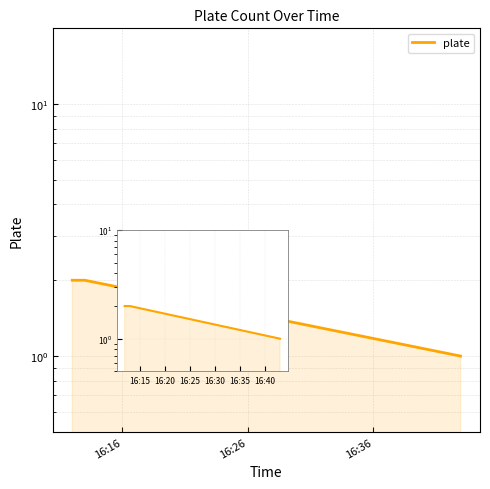

What is the smallest value displayed?

1